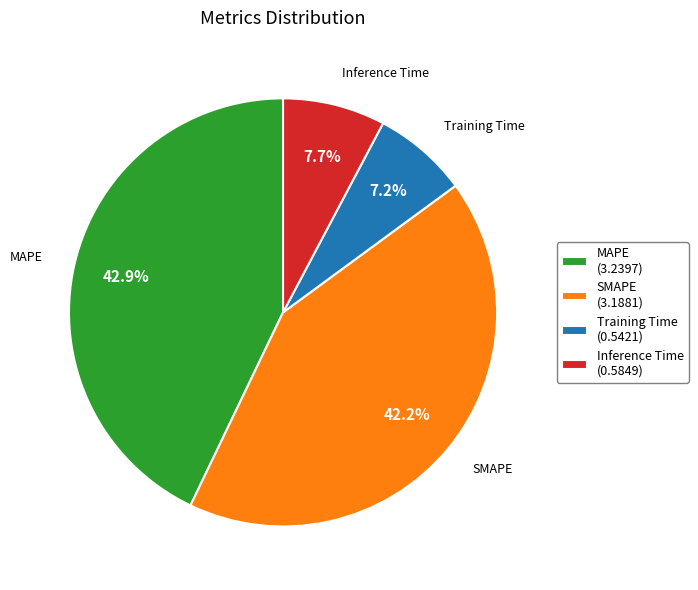

Is there a majority slice in this chart?

No